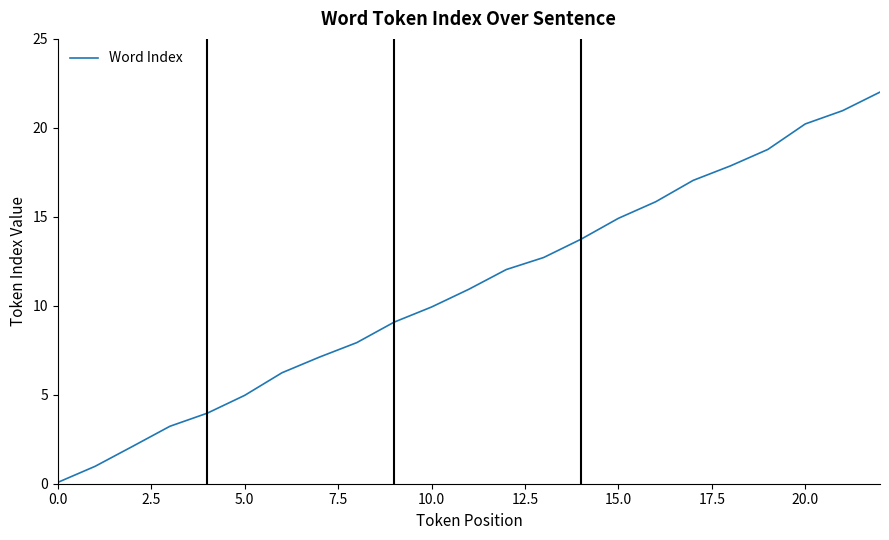

Reading left to right, extract all data points from this chart.

0.1	1.0	2.1	3.2	4.0	5.0	6.2	7.1	7.9	9.1	9.9	10.9	12.0	12.7	13.7	14.9	15.8	17.0	17.9	18.8	20.2	21.0	22.0